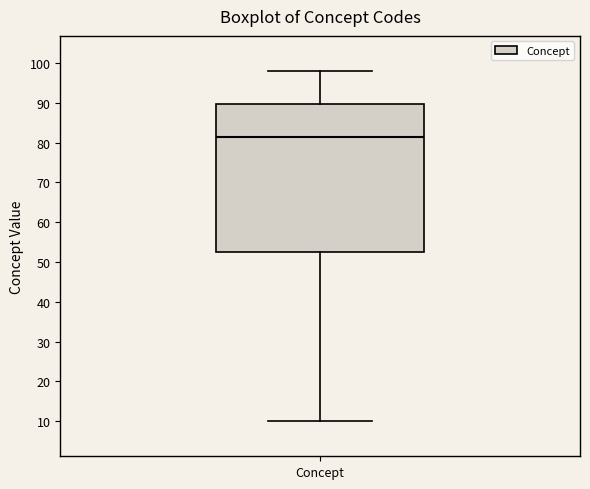

Read this box plot against the y-axis: the position of the median line, the range covered by the box, and the ends of both whiskers. The values are not printed on the chart, so give them approximately, as read against the axis.

median 82, box 53 to 90, whiskers 10 to 98